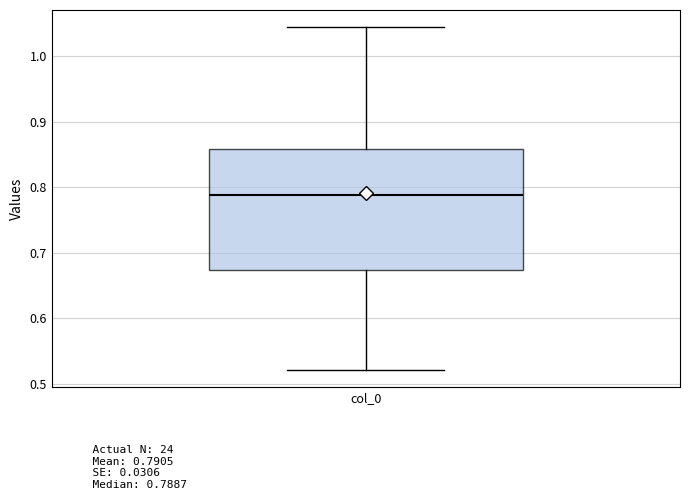

Read this box plot against the y-axis: the position of the median line, the range covered by the box, and the ends of both whiskers. The values are not printed on the chart, so give them approximately, as read against the axis.

median 0.79, box 0.67 to 0.86, whiskers 0.52 to 1.04